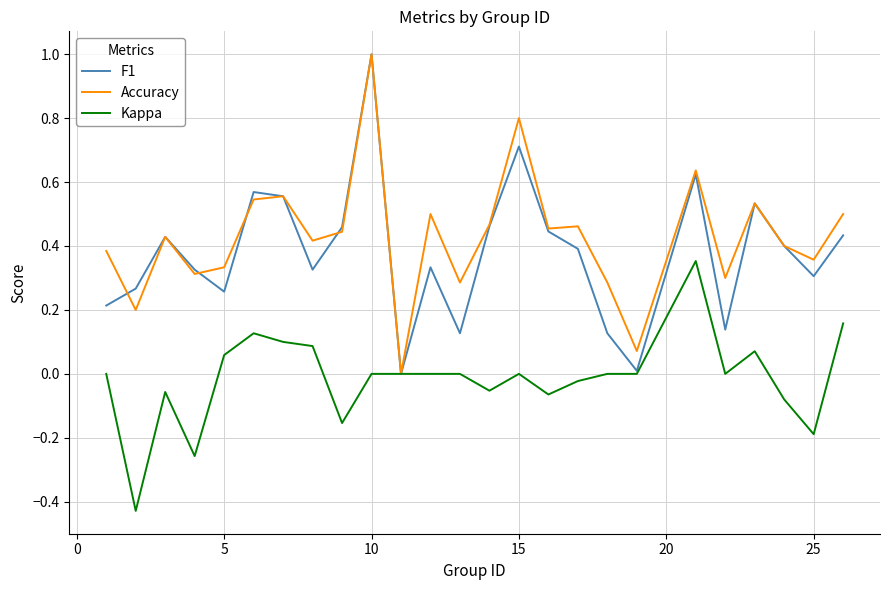

What is the greatest value displayed?

1.0